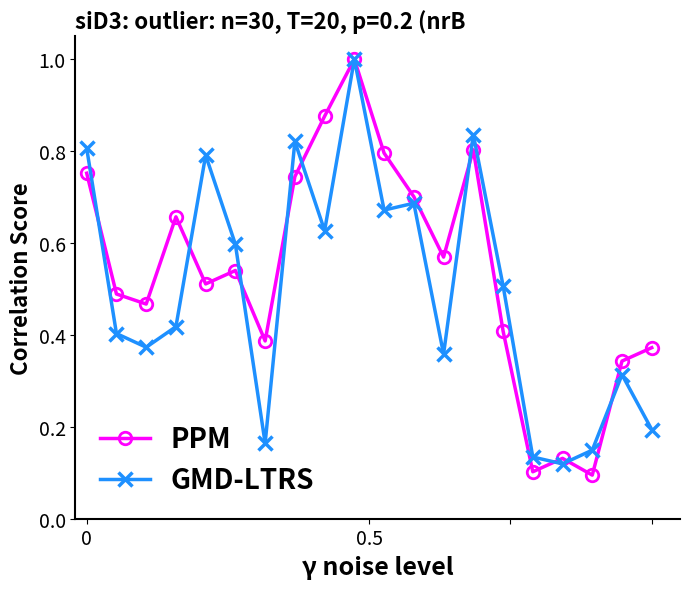

What is the highest value of the GMD-LTRS series?

1.0